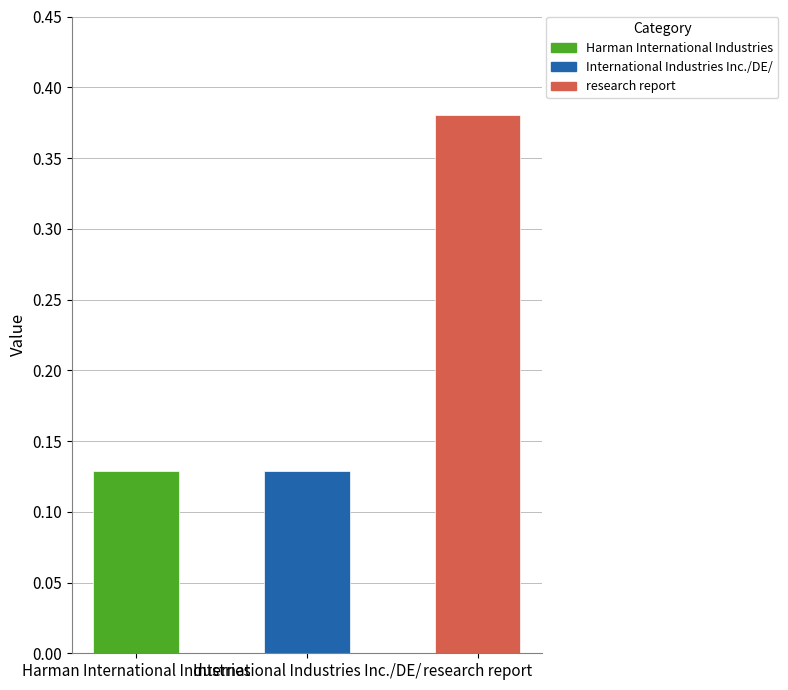

Count the values in the range 0 to 1.

3